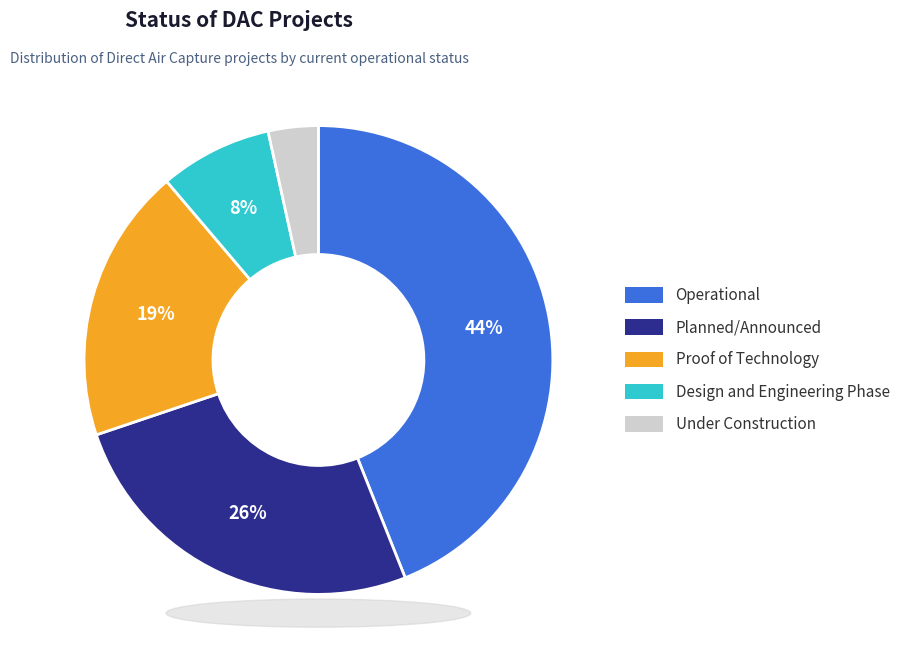

To the nearest percent, what percentage of the pie is Design and Engineering Phase?

8%